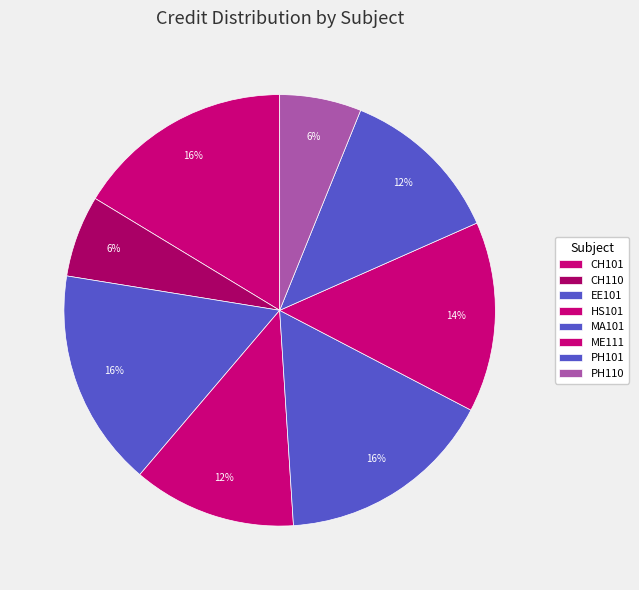

Count the number of slices in the pie.

8